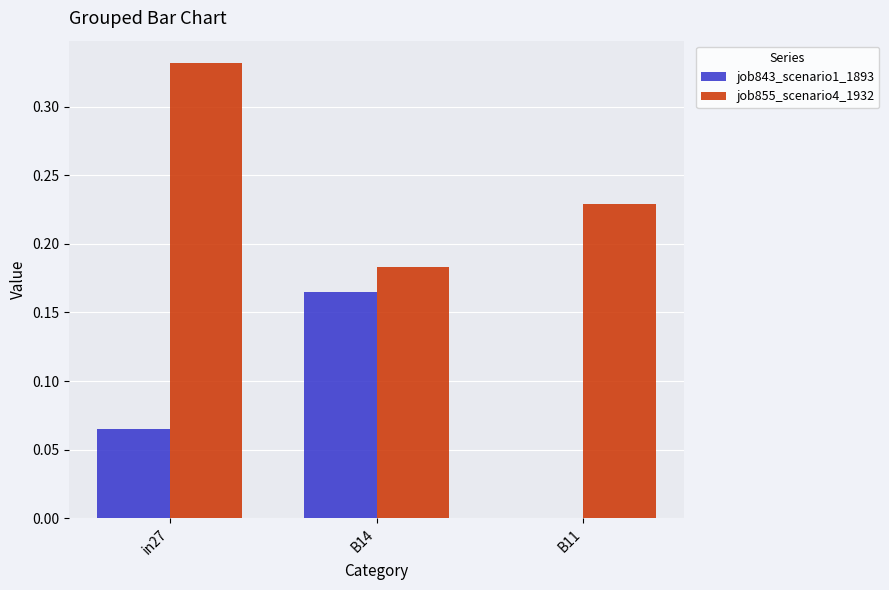

Count the job843_scenario1_1893 values in the range 0 to 1.

3